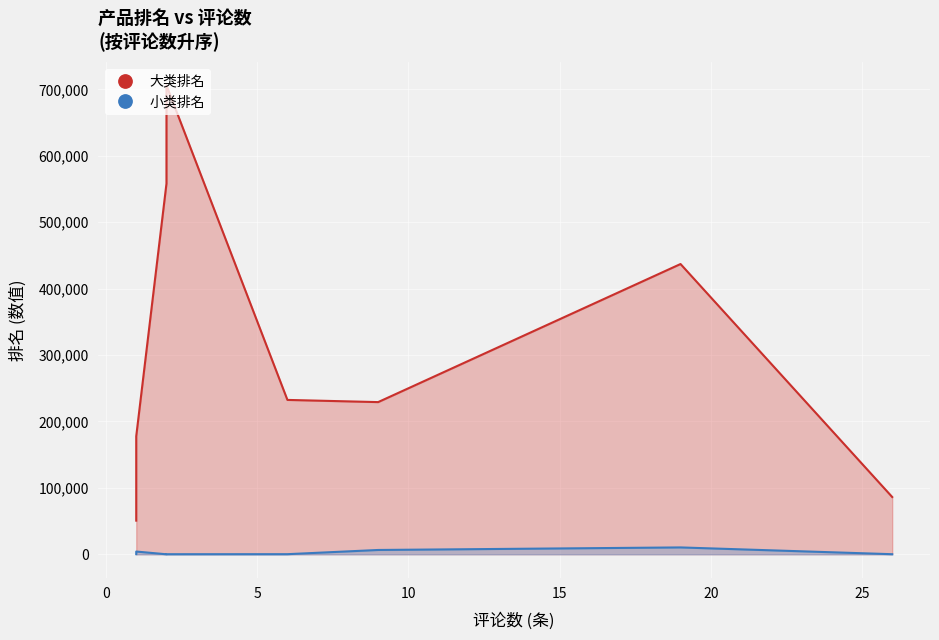

What is the sum of all 小类排名 values?

22081